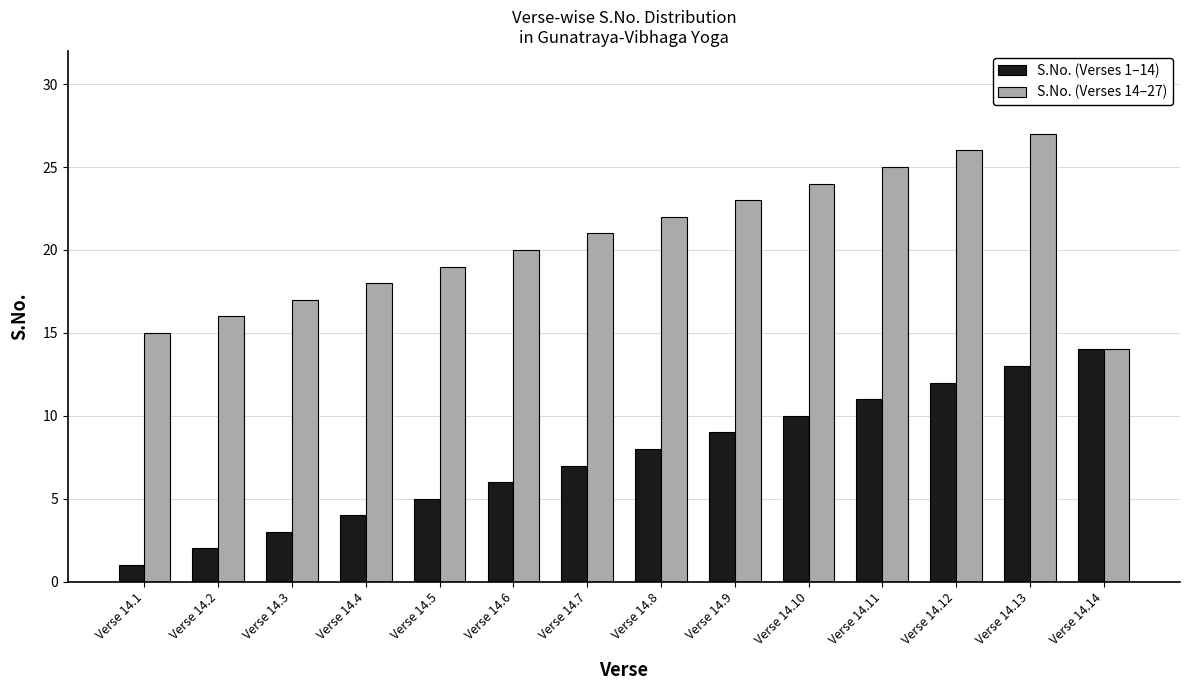

What is the value of the S.No. (Verses 14–27) bar at the 3rd from the left?

17